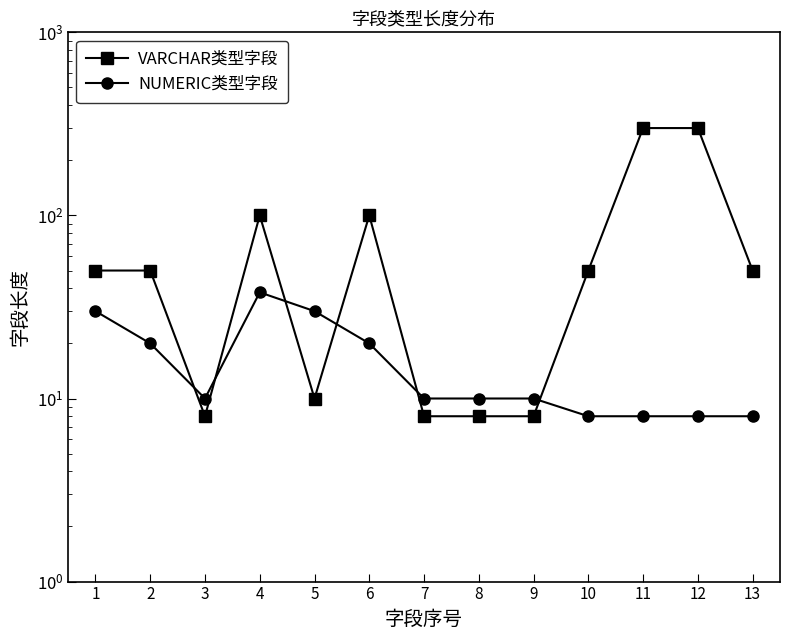

Where does the NUMERIC类型字段 series first go above 10?

1